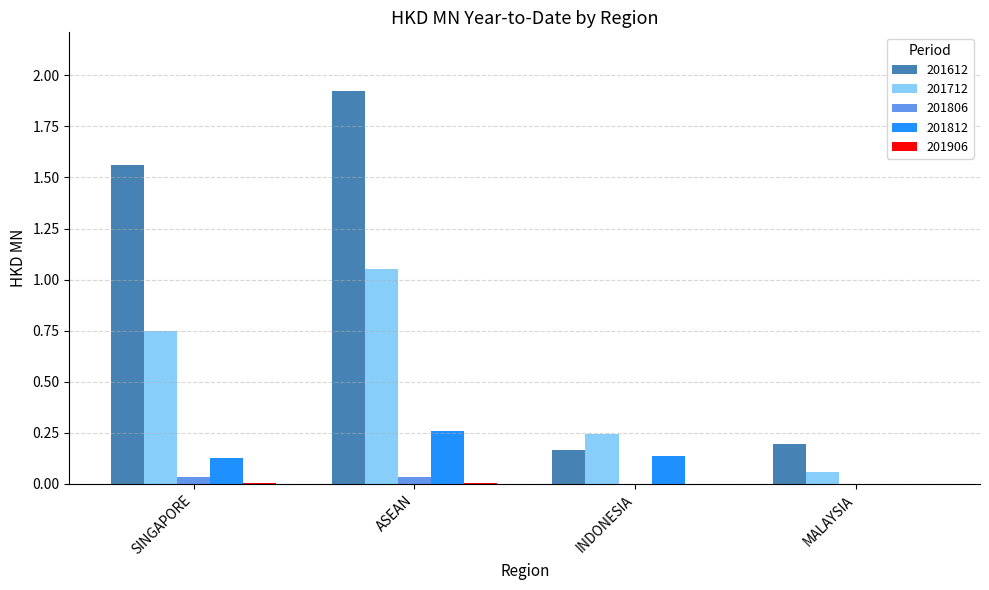

Which category has the highest value in the 201812 series?

ASEAN